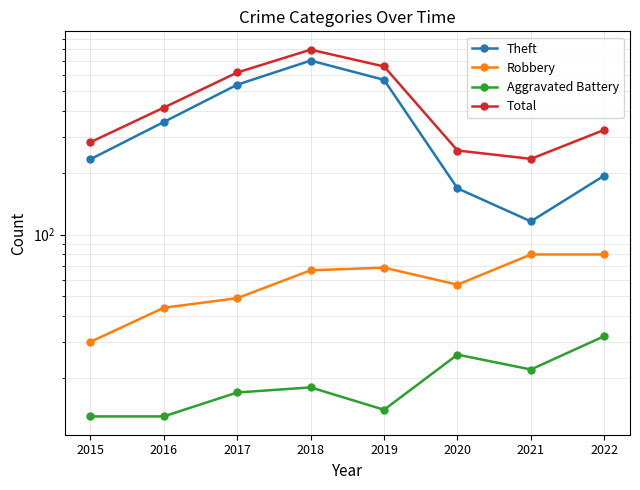

How many lines are shown in the chart?

4